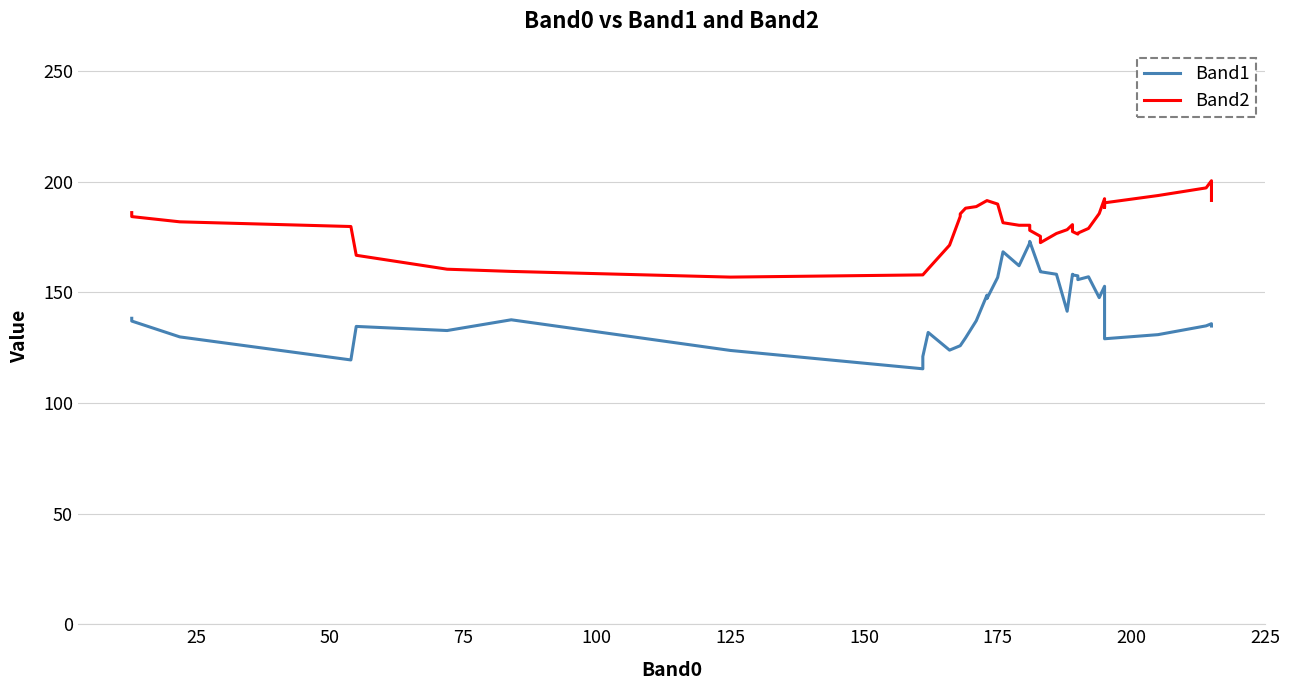

What is the difference between the maximum and second lowest values in the Band1 series?

53.6